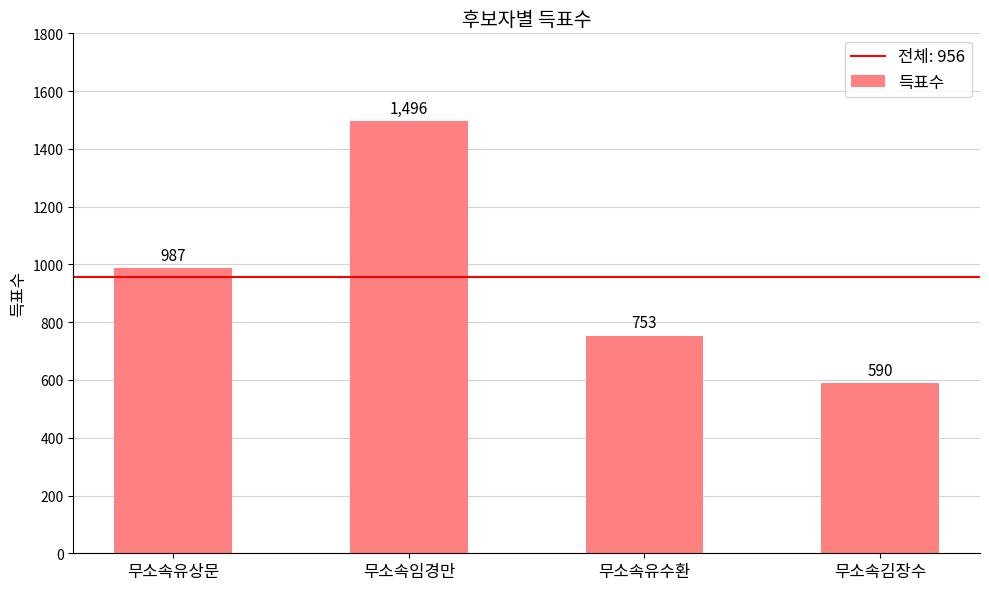

Read the value at 무소속유상문.

987